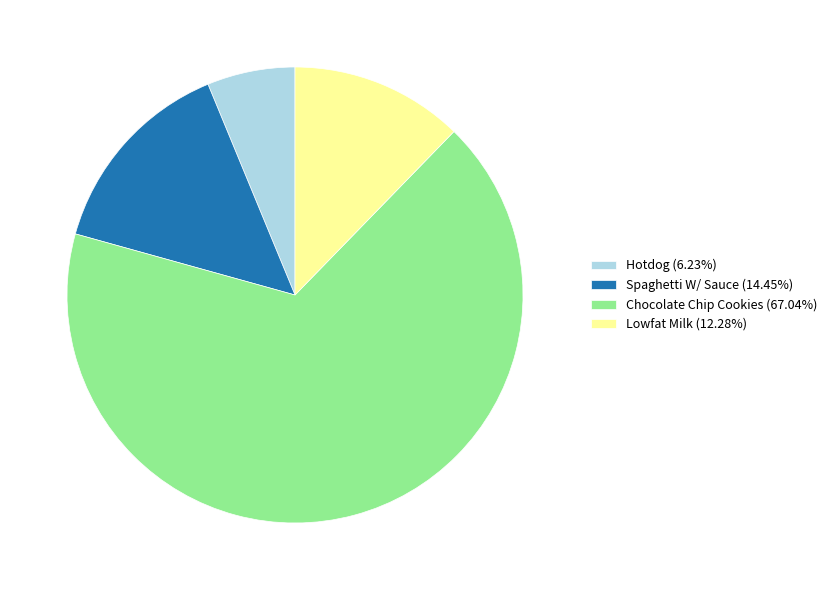

How many slices are in this pie chart?

4